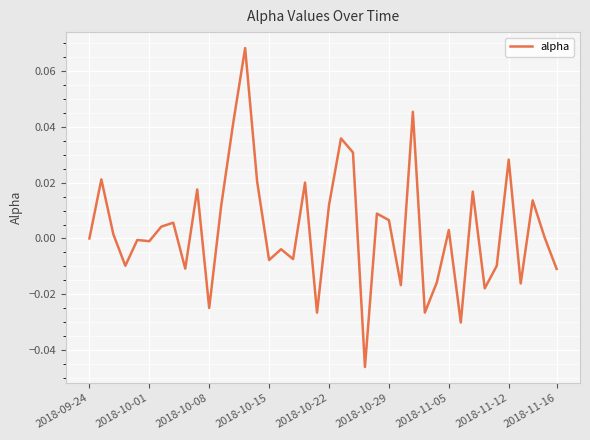

How many categories are shown in the chart?

40